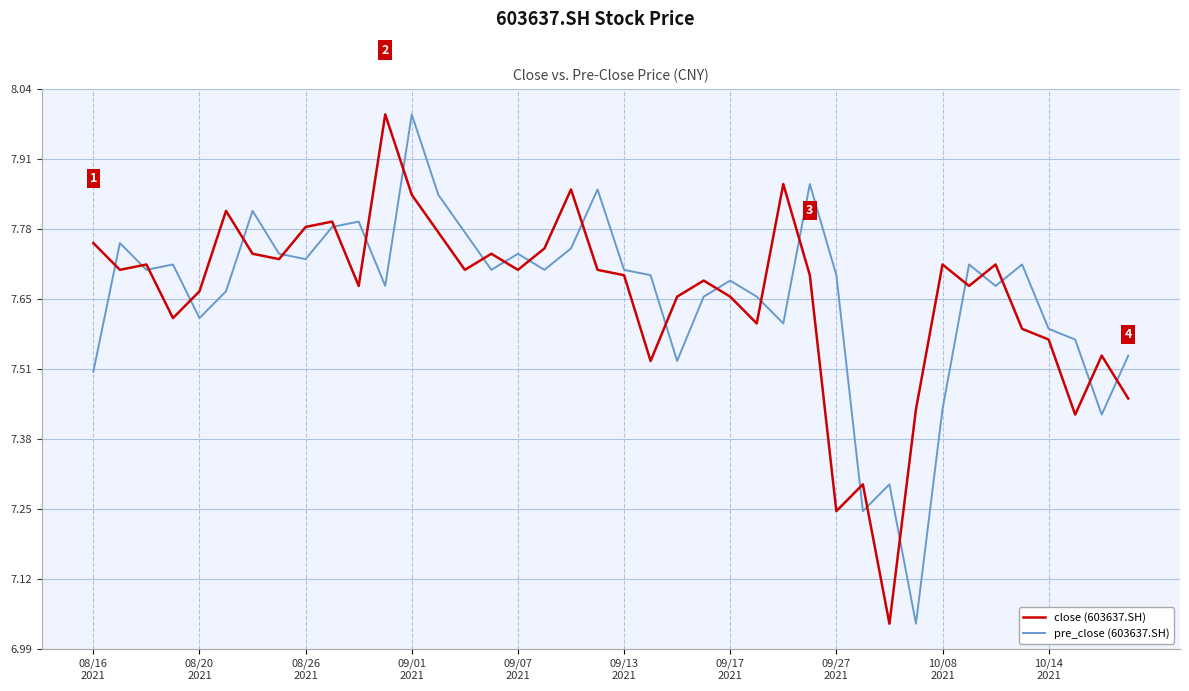

What is the highest value of the pre_close (603637.SH) series?

8.0